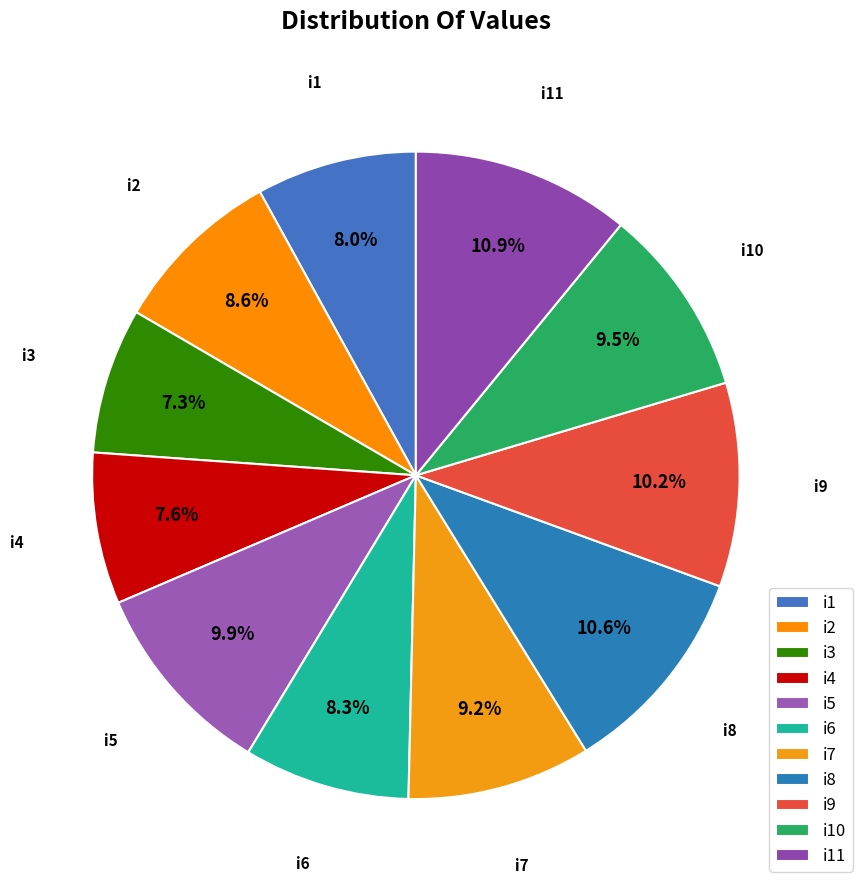

True or false: i6 accounts for 1% of the total.

False